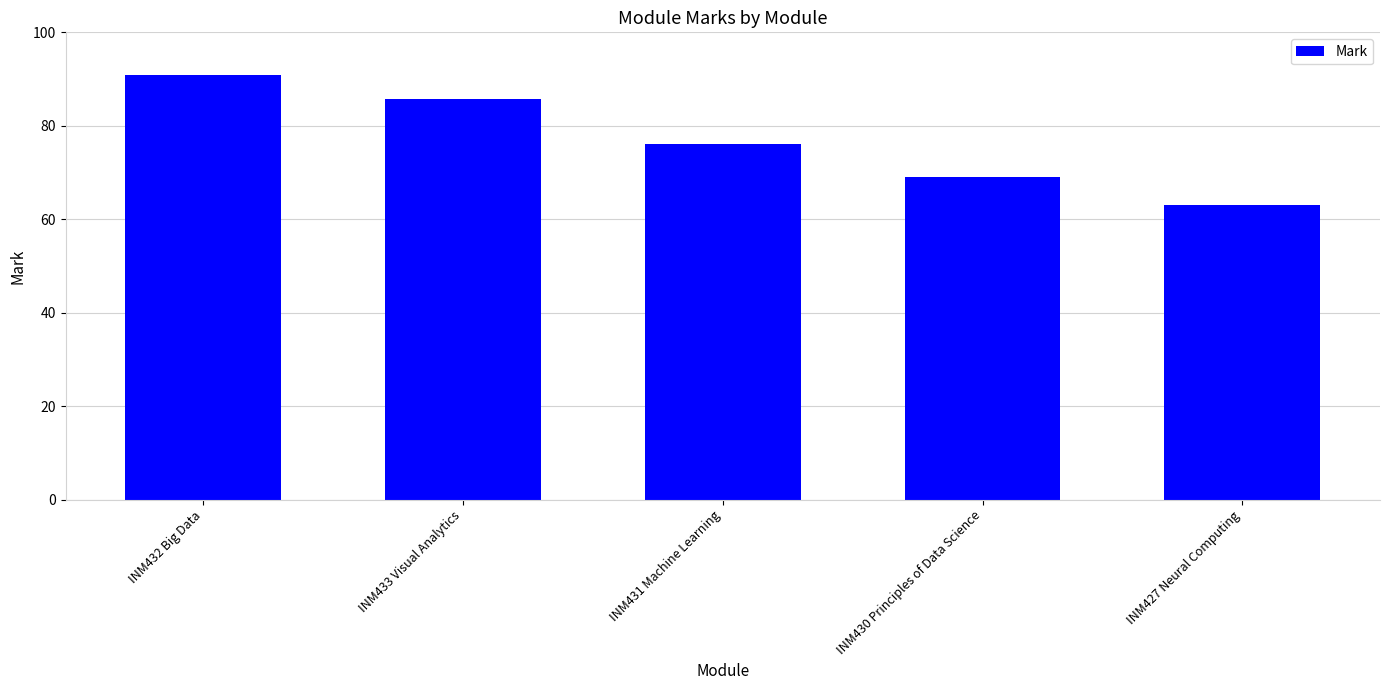

What position from the left is INM432 Big Data?

1